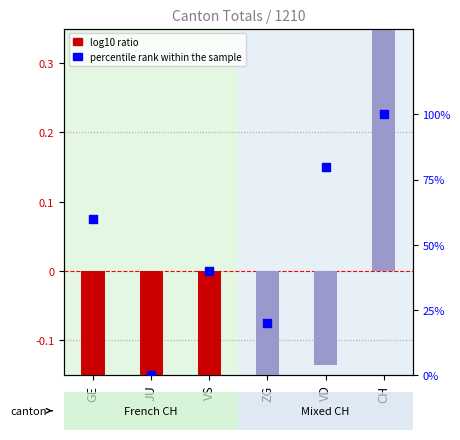

Between JU and CH, which is larger?

CH